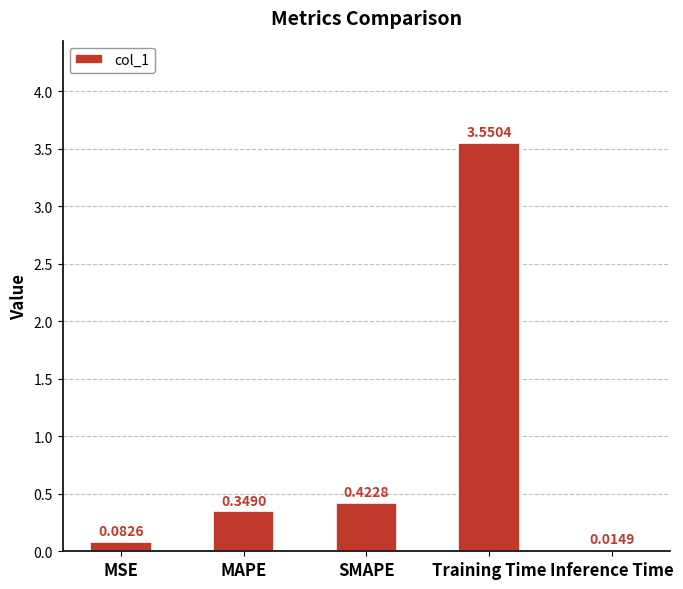

Where is the data nearest to the value 1?

SMAPE